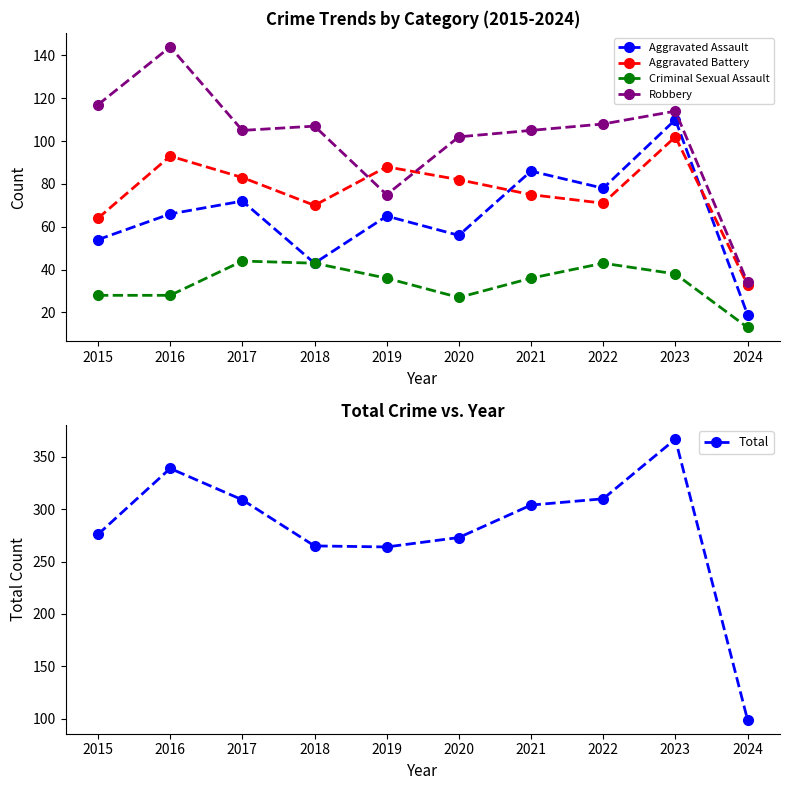

Rank the series at 2019 from highest to lowest value.

Total, Aggravated Battery, Robbery, Aggravated Assault, Criminal Sexual Assault